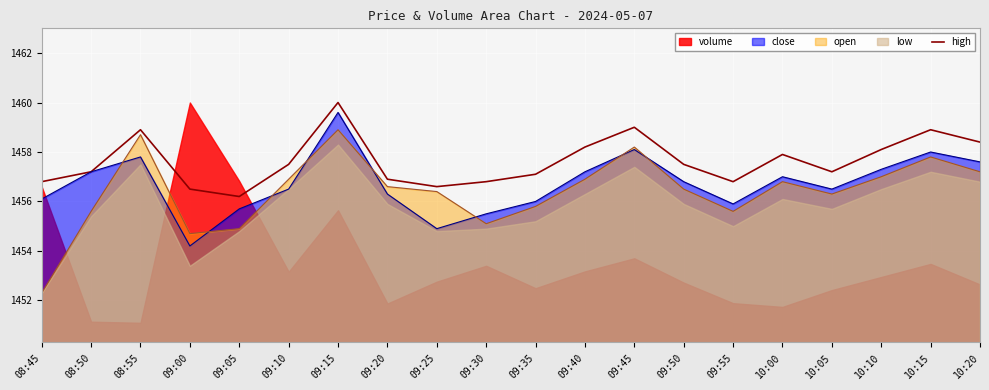

At which label does the data first exceed 1457?

08:50